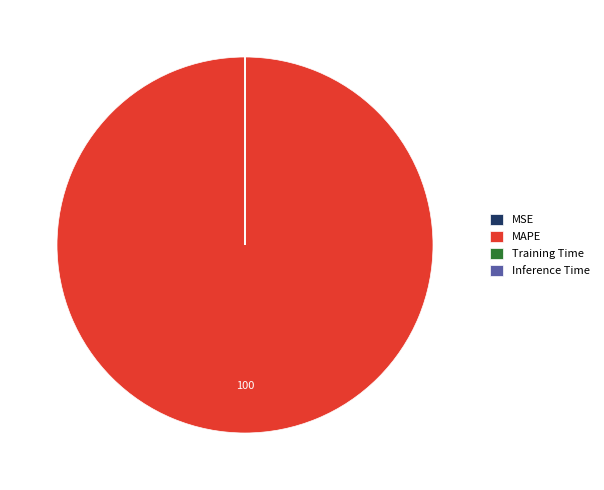

Which slice represents more than half of the pie?

MAPE